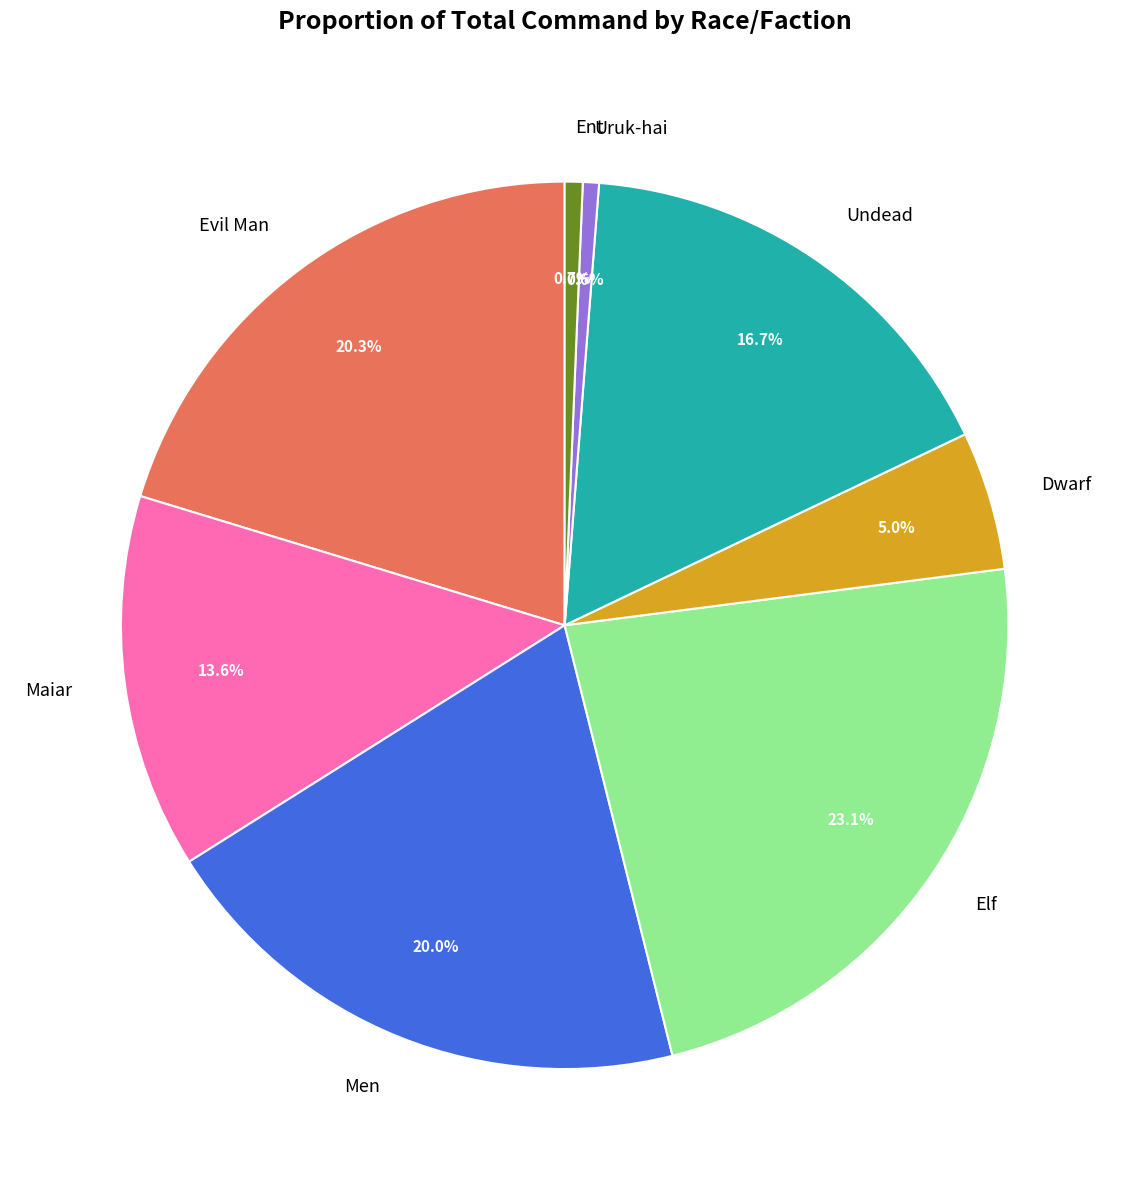

Approximately how many times larger is the value at Men compared to Elf?

0.9